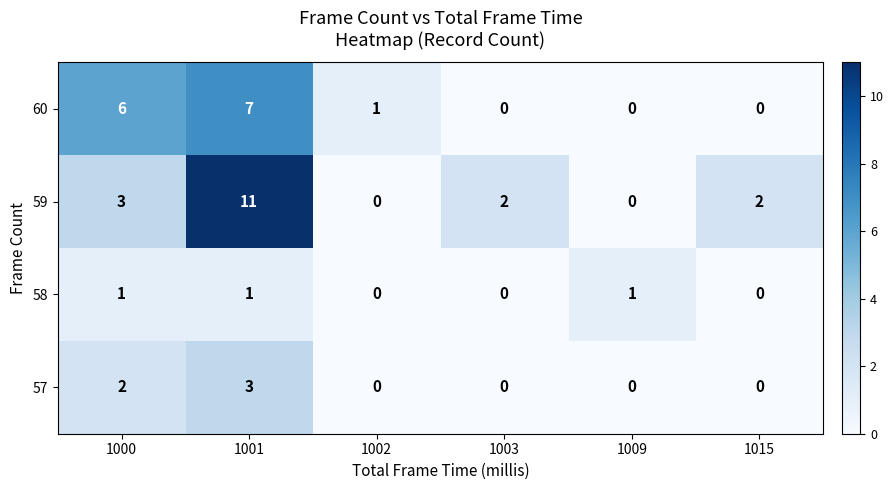

What is the highest value of the 57 series?

3